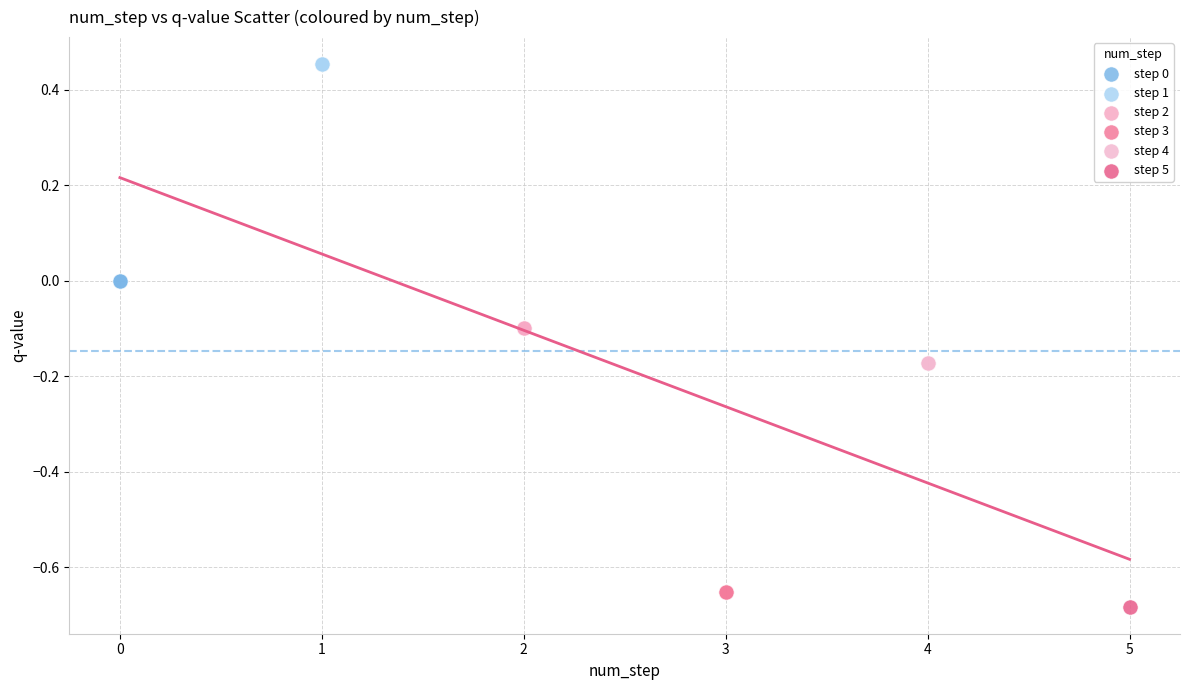

What are all the series names shown in the legend?

step 0, step 1, step 2, step 3, step 4, step 5